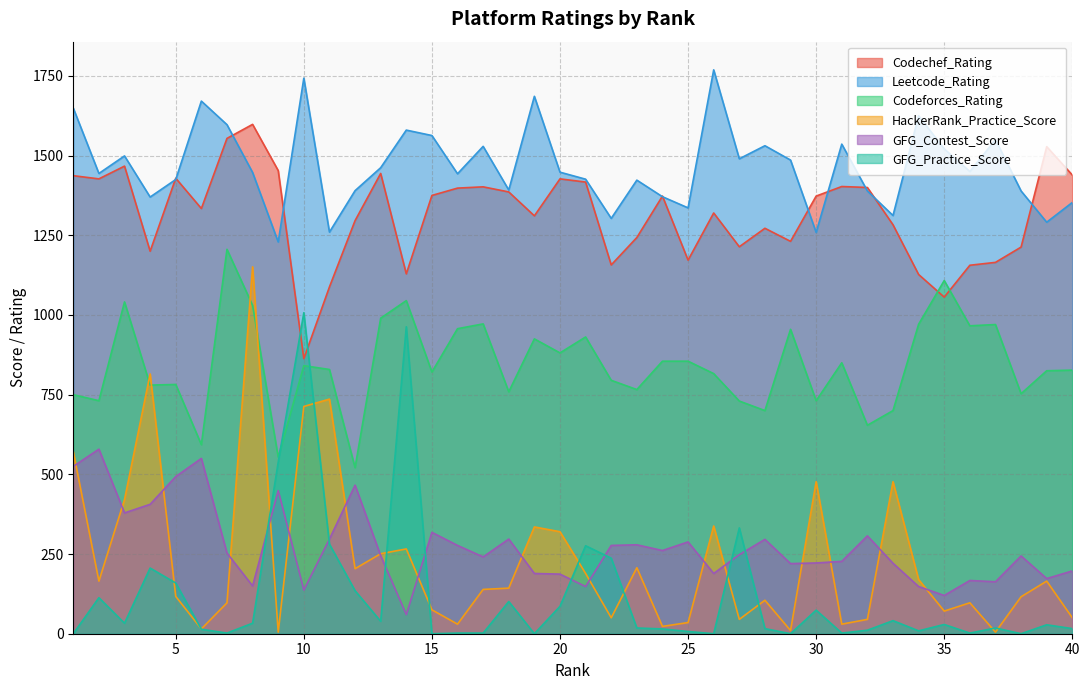

Reading left to right, list all the values displayed in this chart.

Codechef_Rating: 1437	1427	1467	1200	1429	1334	1554	1598	1453	863	1088	1296	1444	1129	1375	1398	1402	1386	1311	1427	1417	1157	1243	1373	1172	1320	1214	1272	1231	1373	1403	1400	1283	1127	1056	1156	1165	1213	1528	1439
Leetcode_Rating: 1649	1444	1499	1370	1425	1671	1597	1447	1229	1743	1260	1390	1462	1580	1563	1443	1529	1392	1686	1448	1426	1303	1423	1371	1336	1769	1490	1531	1486	1259	1536	1389	1312	1625	1521	1450	1550	1389	1291	1353
Codeforces_Rating: 750	731	1041	780	782	593	1206	1030	554	841	829	521	990	1045	821	957	972	759	925	881	931	795	766	855	855	816	730	700	955	731	850	654	700	971	1108	966	970	753	825	827
HackerRank_Practice_Score: 571	165	421	815	117	15	97	1151	5	713	736	204	251	266	75	30	139	143	335	320	189	50	207	23	35	338	45	105	10	477	30	45	477	170	71	97	5	116	165	50
GFG_Contest_Score: 525	579	379	406	493	550	253	150	449	137	297	466	245	60	318	277	241	297	189	187	148	277	279	261	288	189	248	296	220	222	227	307	221	148	120	167	163	244	173	197
GFG_Practice_Score: 0	113	33	206	159	14	2	33	538	1007	281	135	39	963	0	2	2	101	0	86	276	237	18	15	7	0	332	16	0	74	2	11	41	9	29	2	18	0	28	16